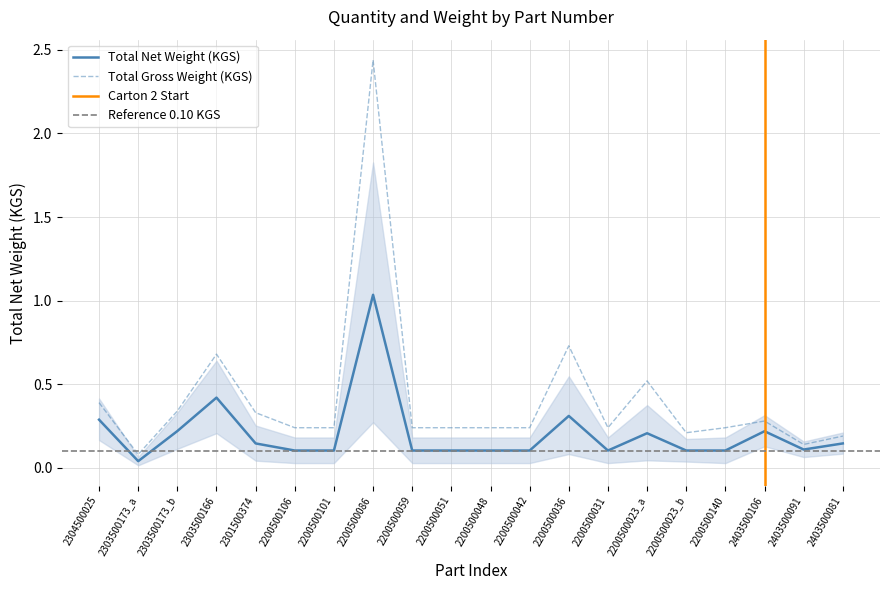

At how many categories does at least one series exceed 1?

1